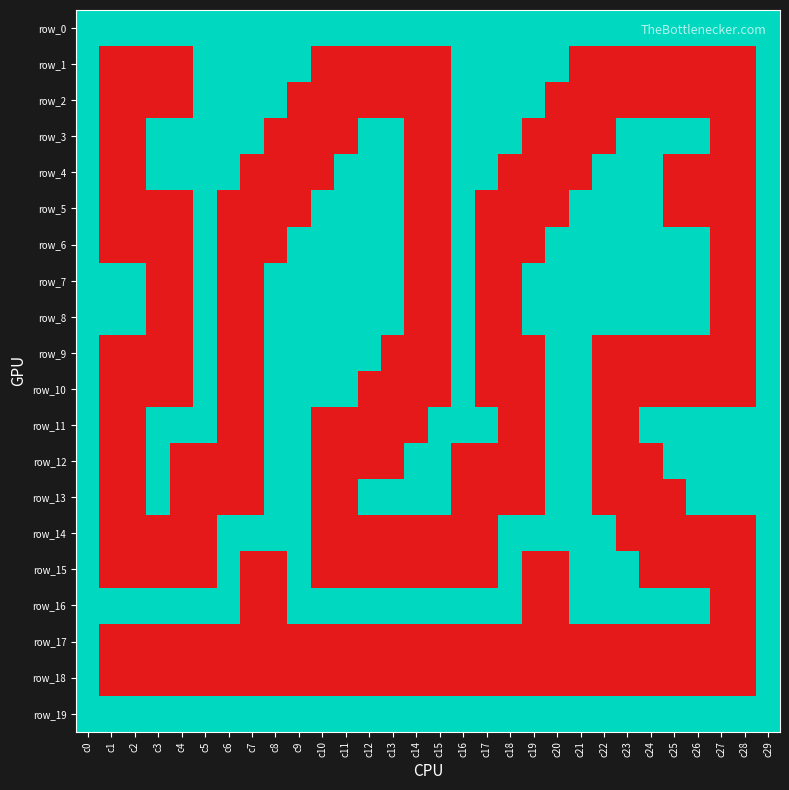

List the labels in order of row_9 value, largest first.

c0, c5, c8, c9, c10, c11, c12, c16, c20, c21, c29, c1, c2, c3, c4, c6, c7, c13, c14, c15, c17, c18, c19, c22, c23, c24, c25, c26, c27, c28